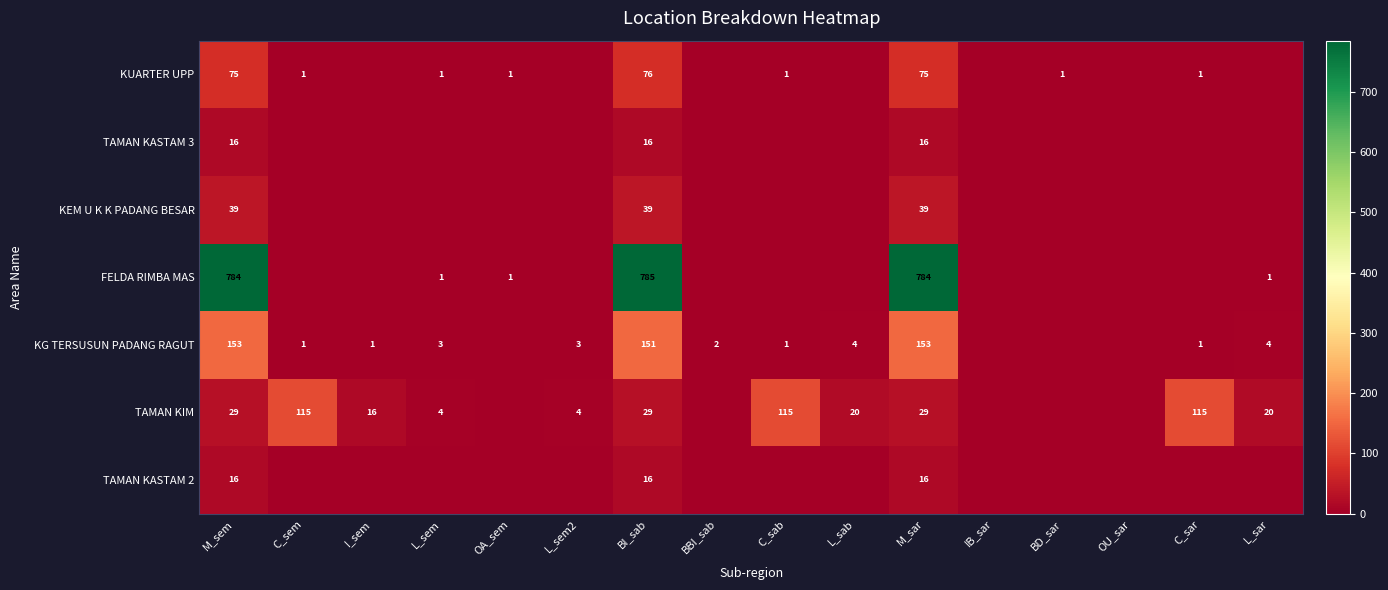

Which label corresponds to the largest value in the chart?

BI_sab